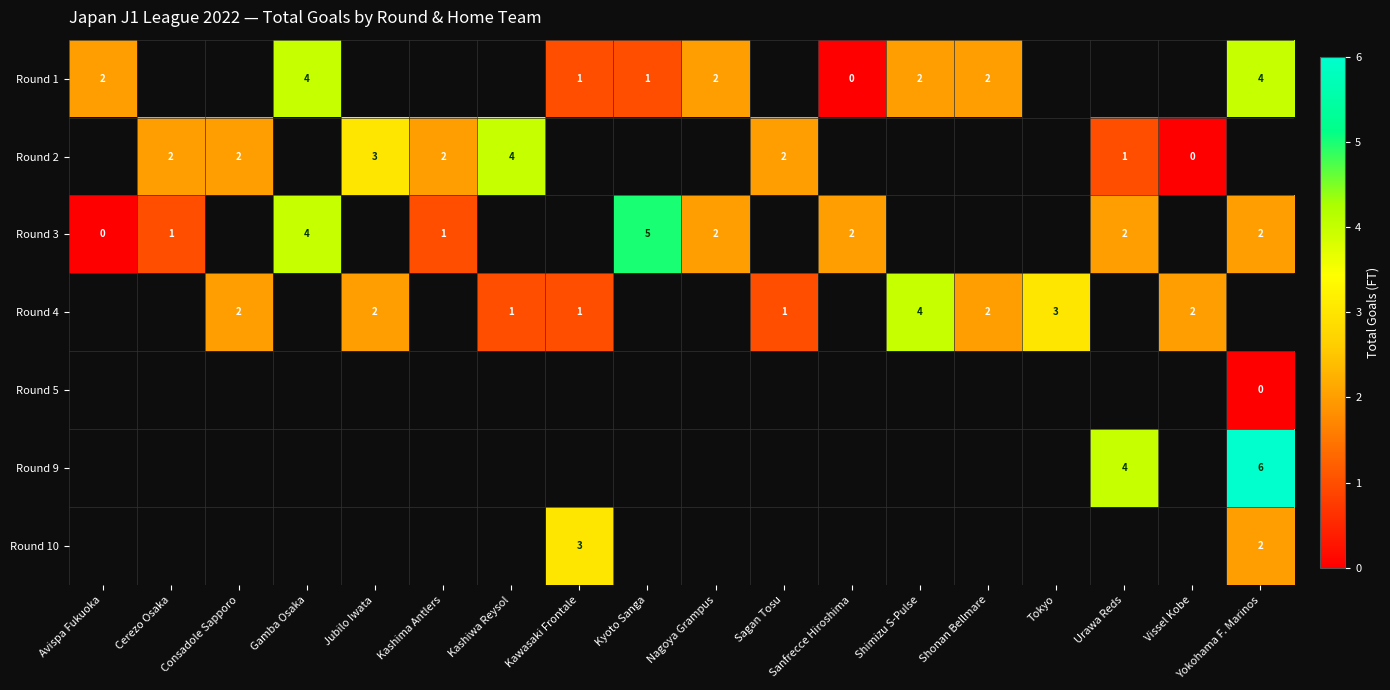

Which has a higher value, Yokohama F. Marinos or Kyoto Sanga?

Yokohama F. Marinos